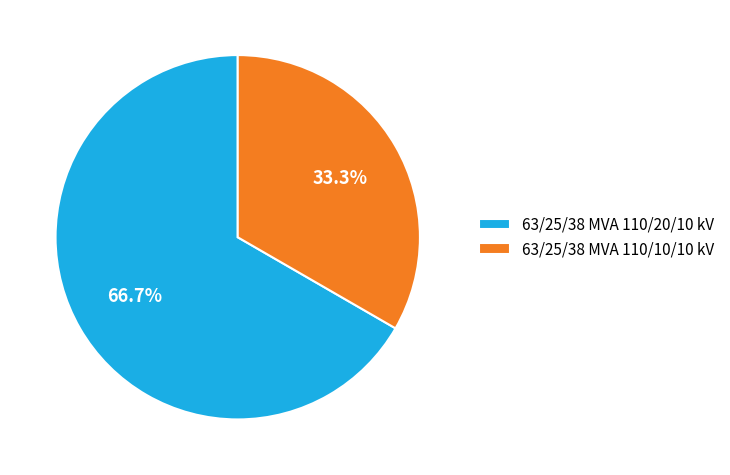

Does 63/25/38 MVA 110/10/10 kV account for over 50% of the chart?

No